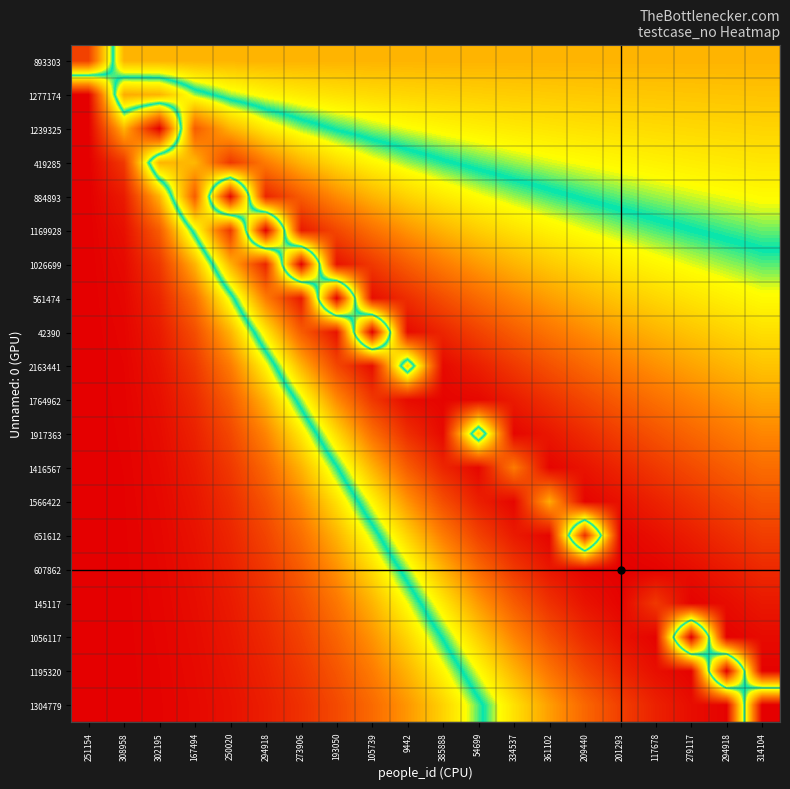

Which has a higher value, 314104 or 251154?

251154